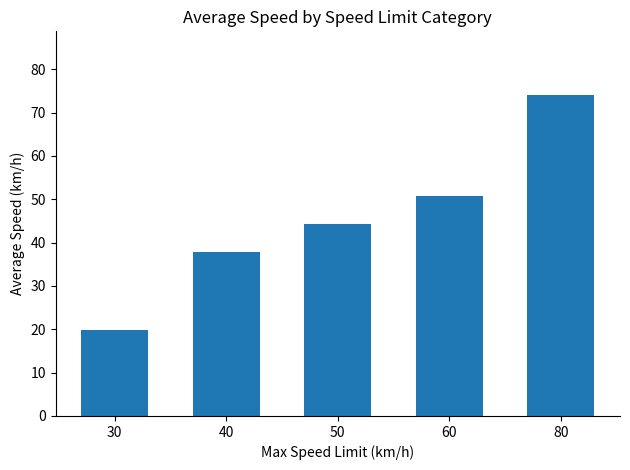

The value at 30 is 26.4. True or false?

False